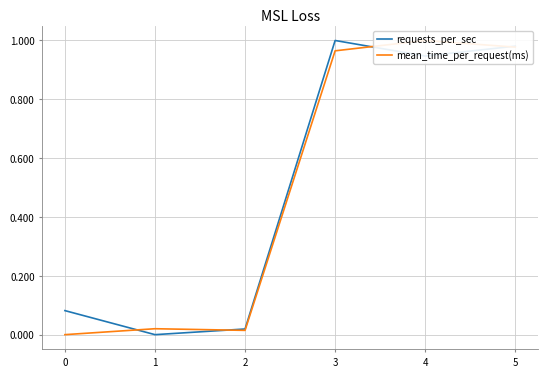

What is the greatest value displayed?

1.0